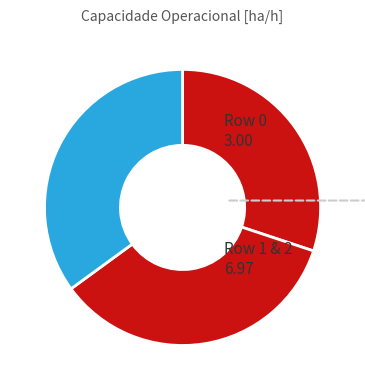

What is the largest slice in the pie chart?

Row 2